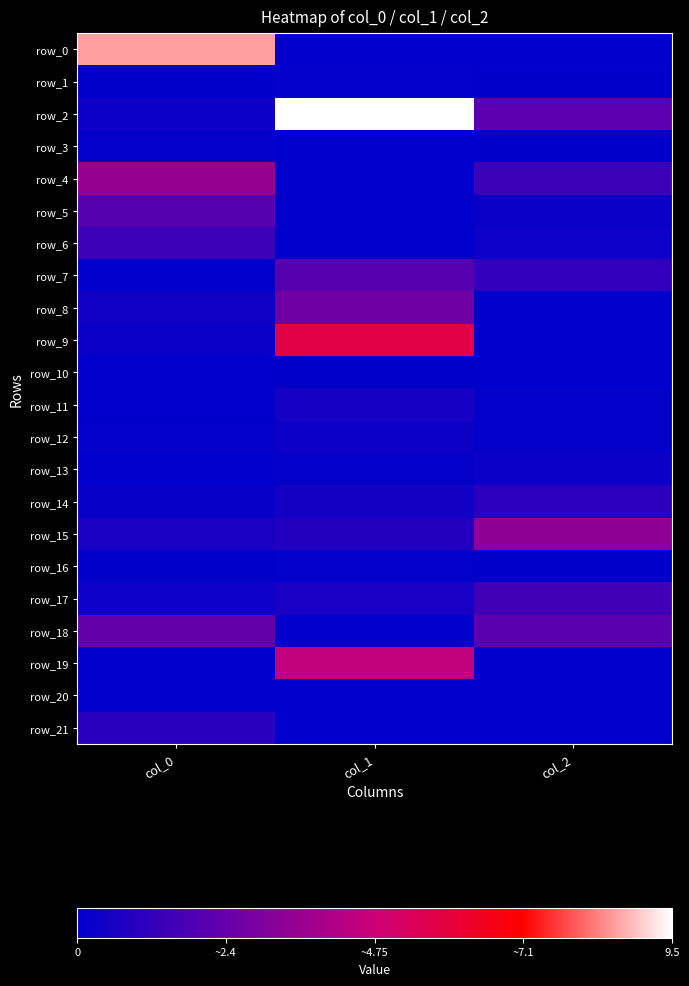

At col_0, list the series in order from smallest to largest.

row_11, row_10, row_7, row_13, row_20, row_19, row_1, row_16, row_12, row_3, row_14, row_9, row_2, row_17, row_8, row_15, row_21, row_6, row_5, row_18, row_4, row_0